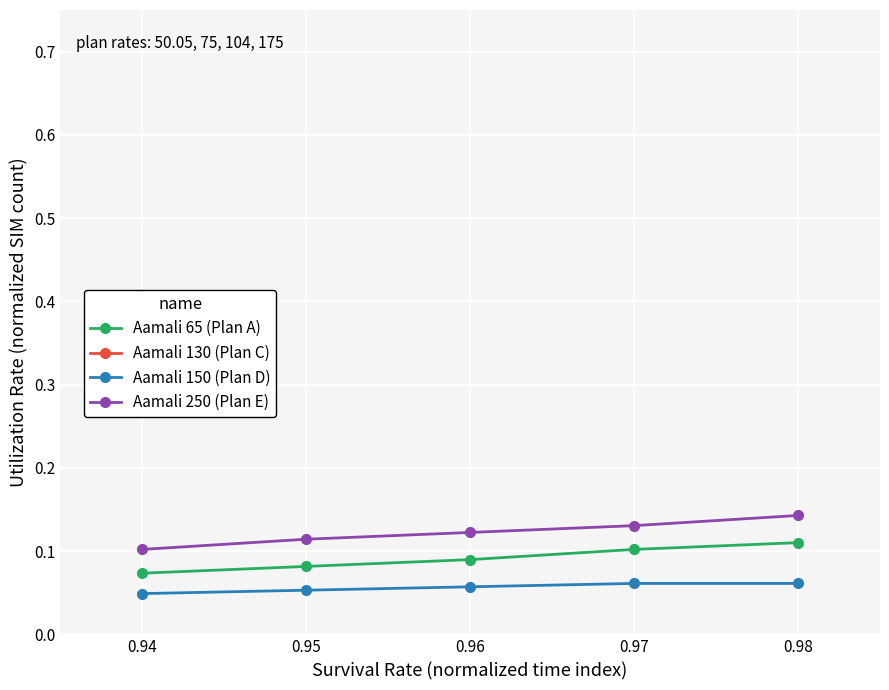

At how many categories does at least one series exceed 0?

5